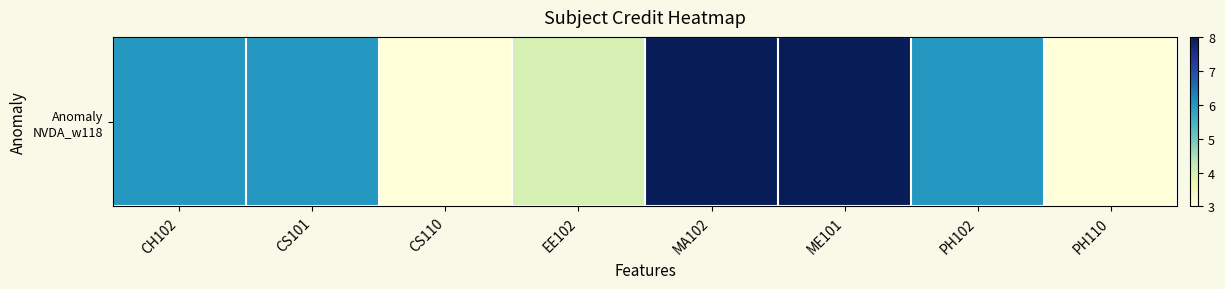

Count the values in the range 4 to 8.

6